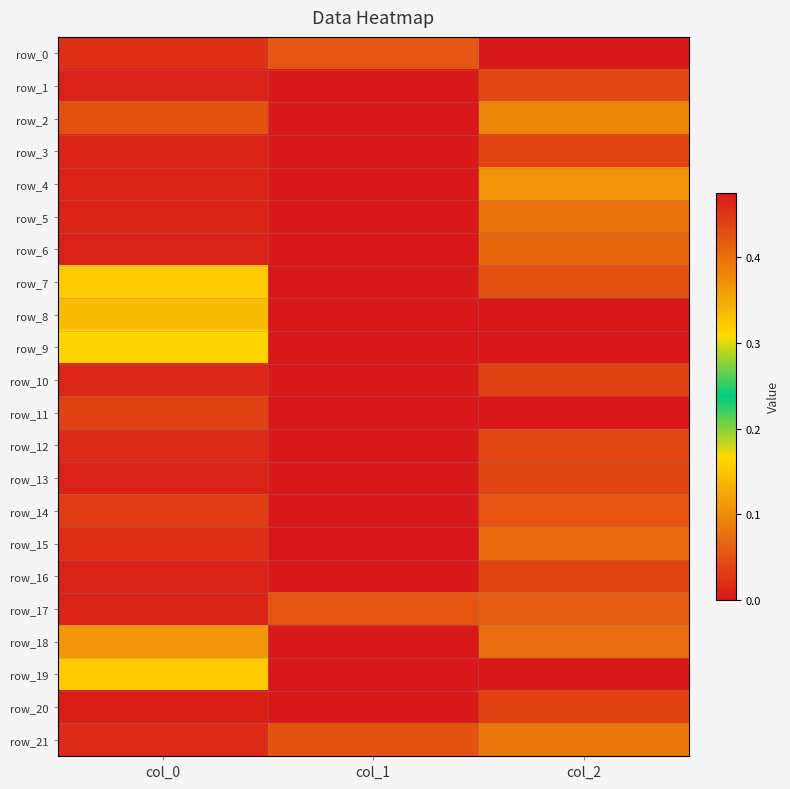

Which series has the widest spread of values?

row_4